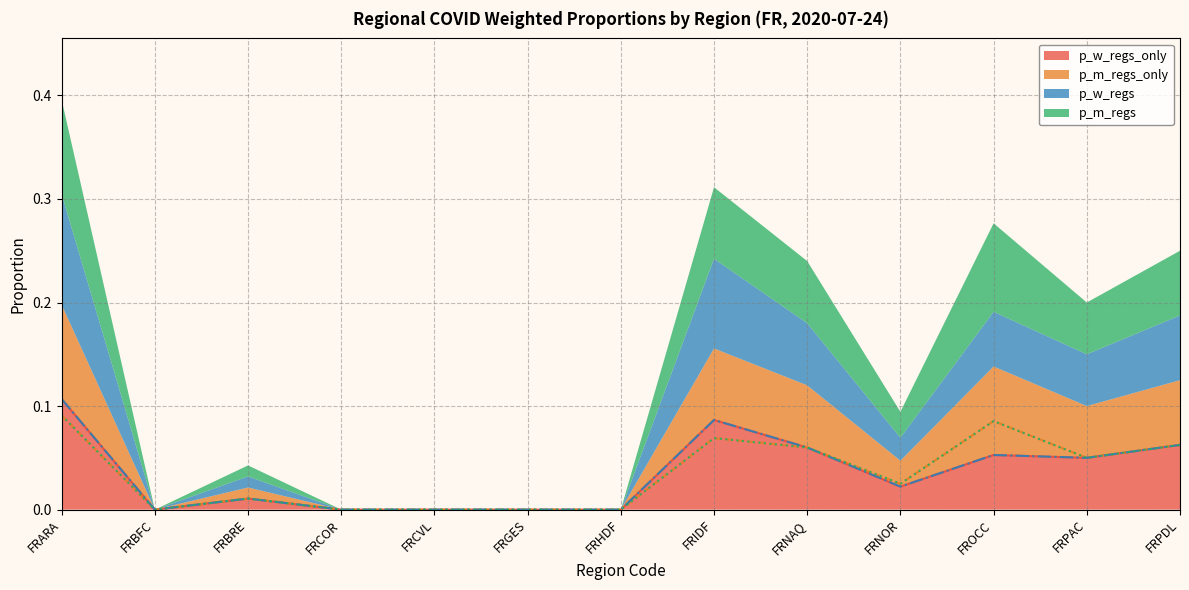

What is the total value across all series at FRNAQ?

0.2